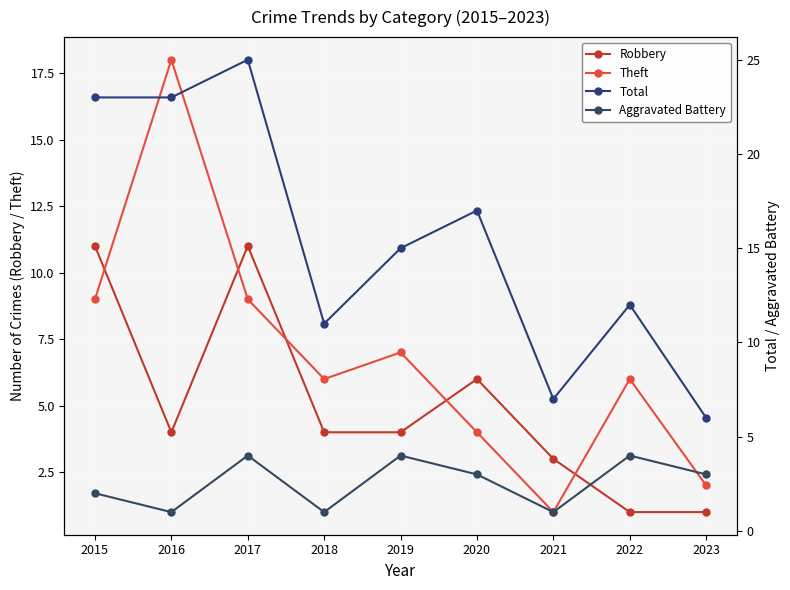

What is the value of the Theft point at the 4th from the left?

6